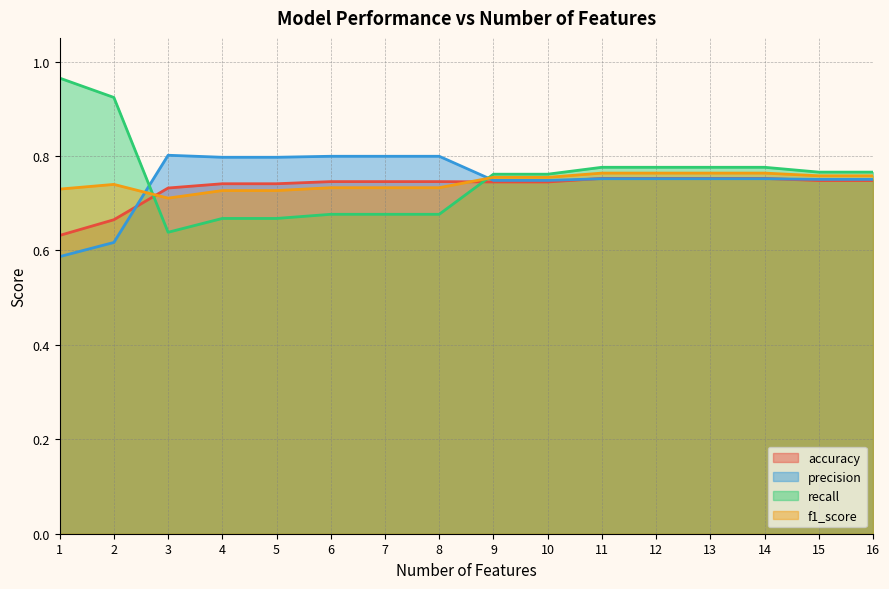

Rank the series at 9 from lowest to highest value.

accuracy, precision, f1_score, recall